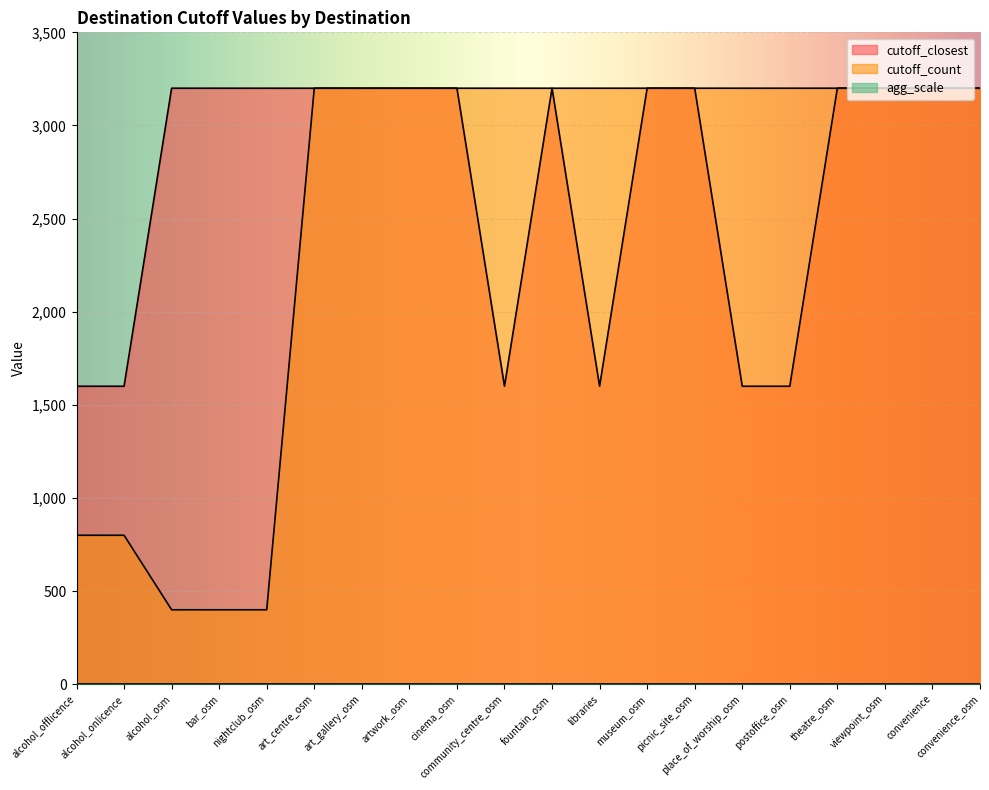

Count the number of categories in the chart.

20